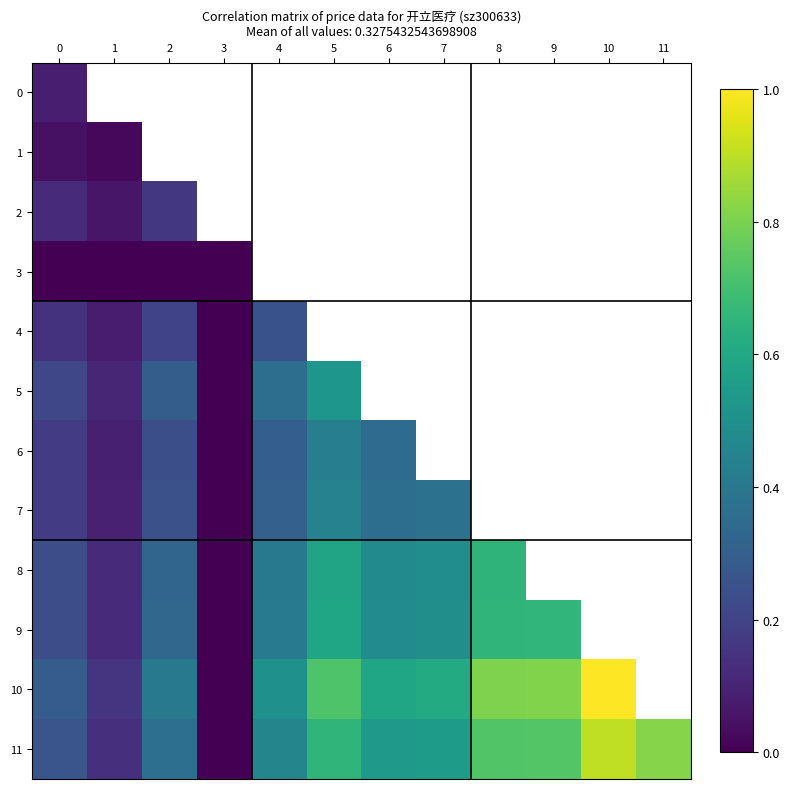

At how many categories does at least one series exceed 0?

11